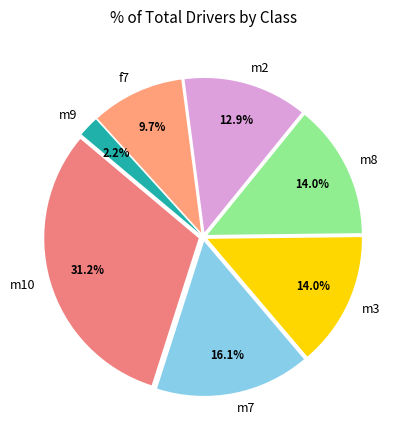

To the nearest percent, what is the difference between the m2 and m8 slice percentages?

1%